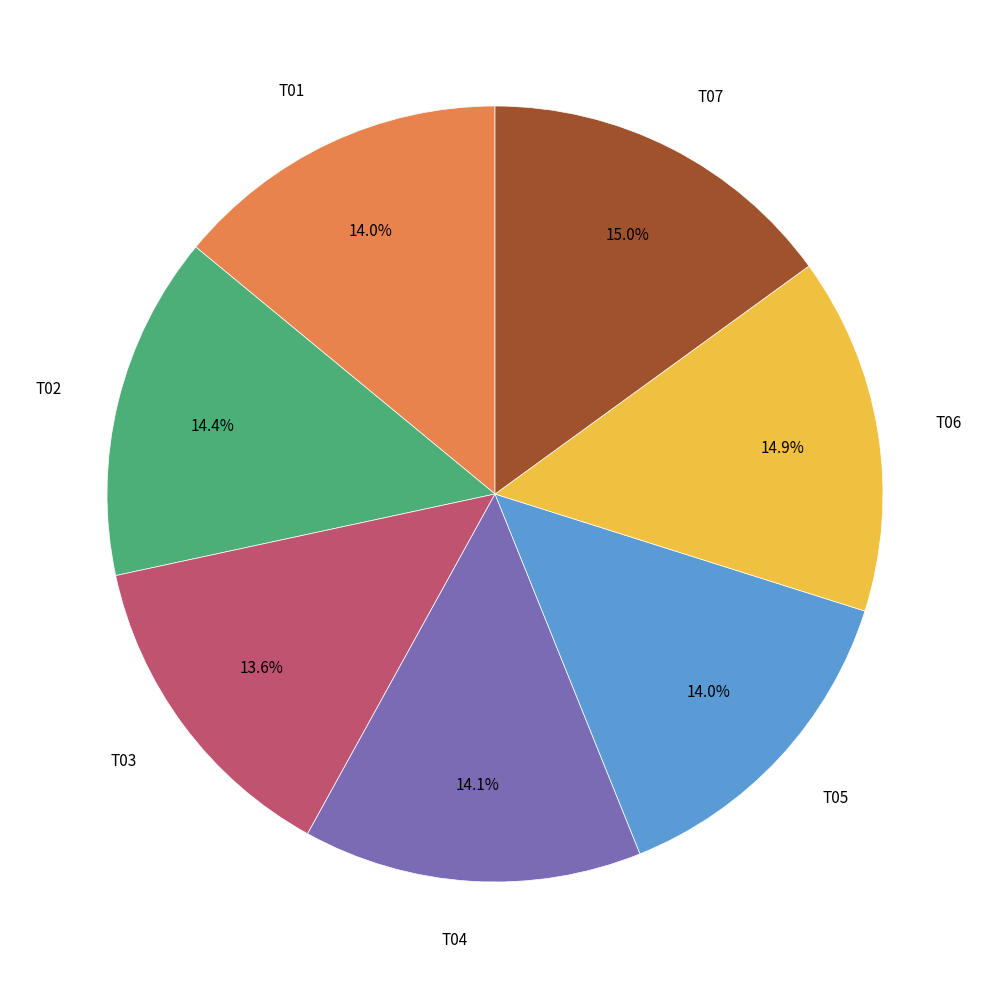

Is there any slice that represents more than half of the pie?

No